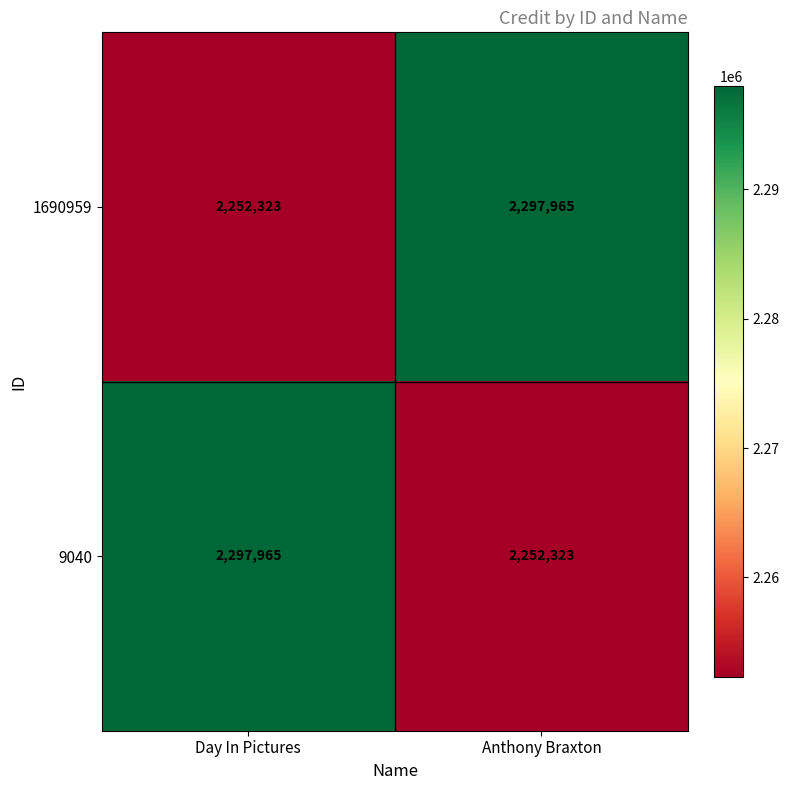

What is the smallest value displayed?

2252323